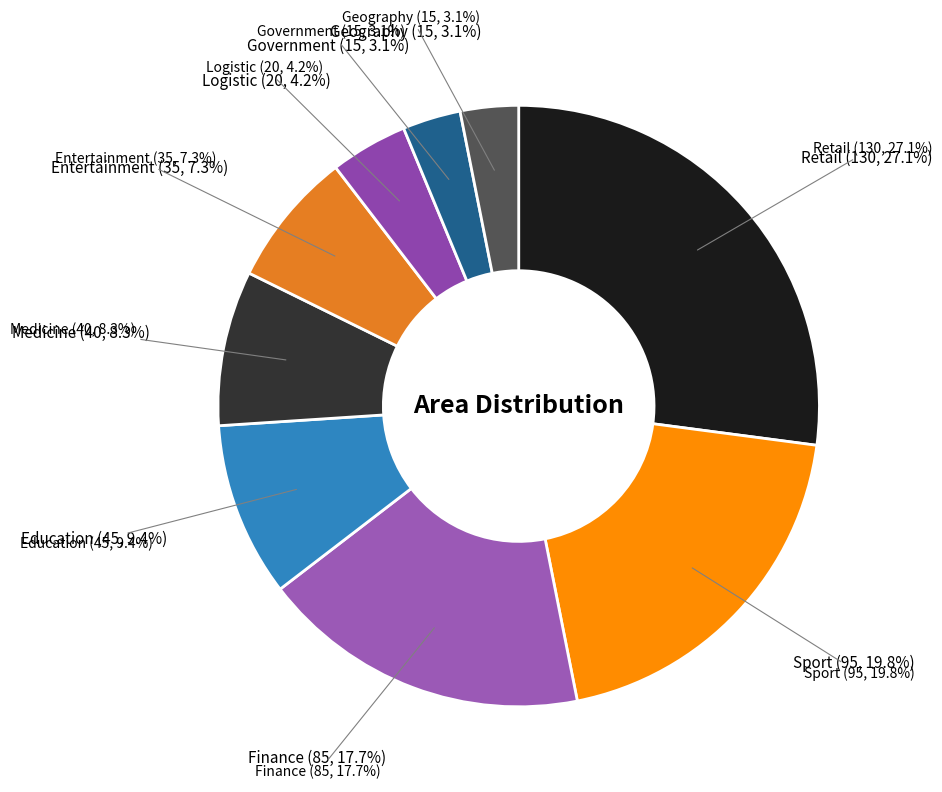

To the nearest percent, what portion does Entertainment represent?

7%